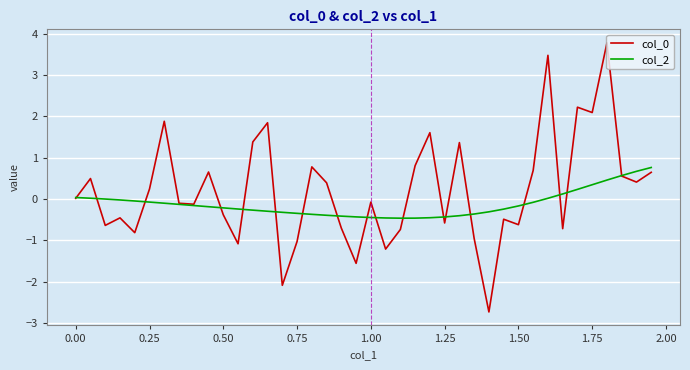

What is the smallest value displayed?

-2.7